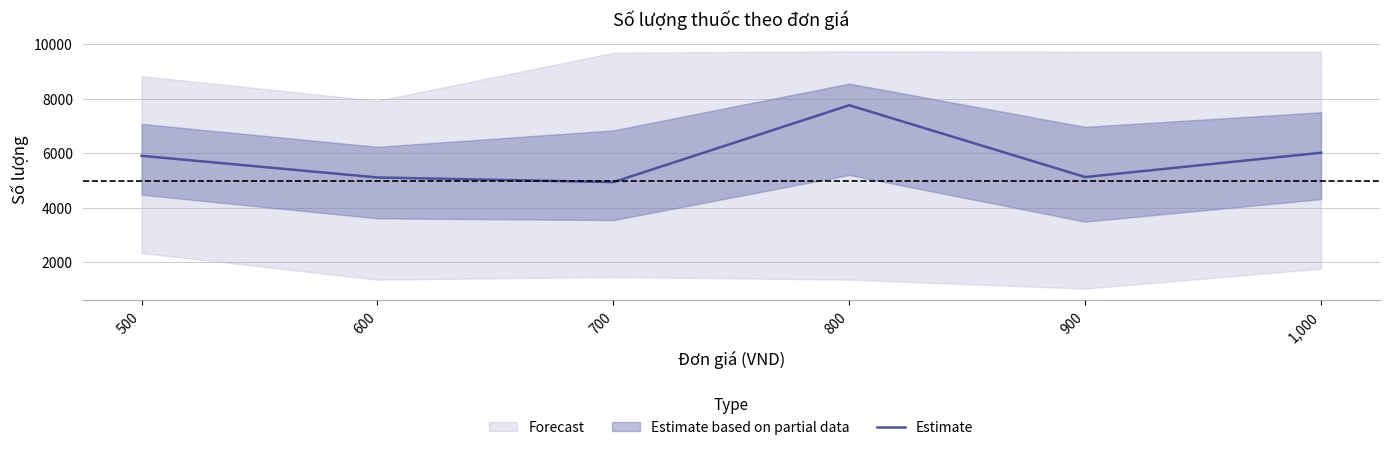

What is the value of the 6th point from the left?

6021